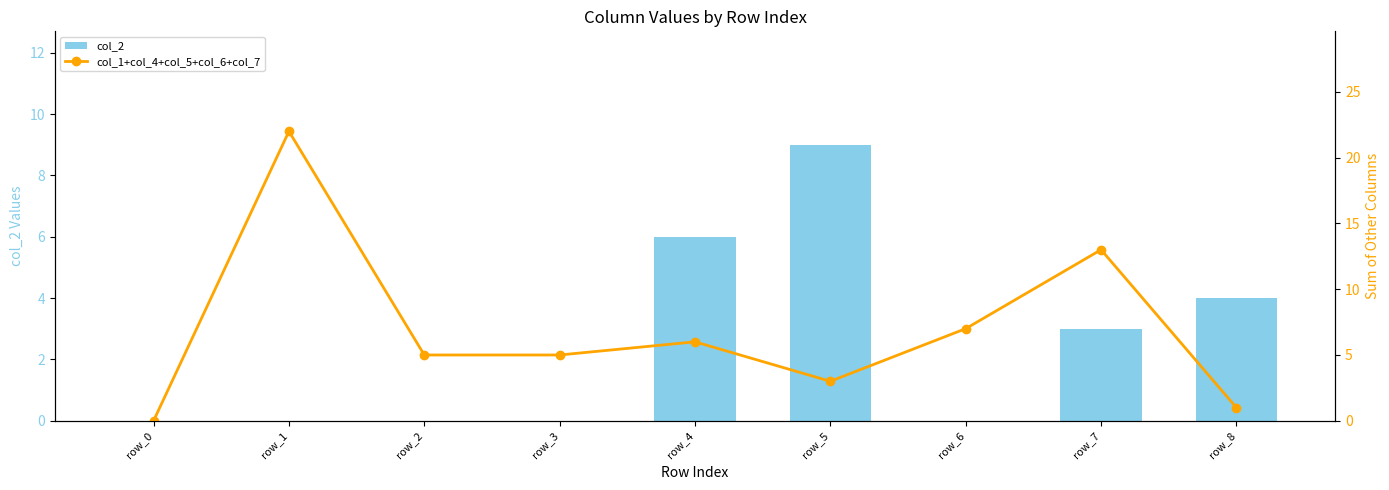

What is the difference between the second highest and minimum values in the col_1+col_4+col_5+col_6+col_7 series?

13